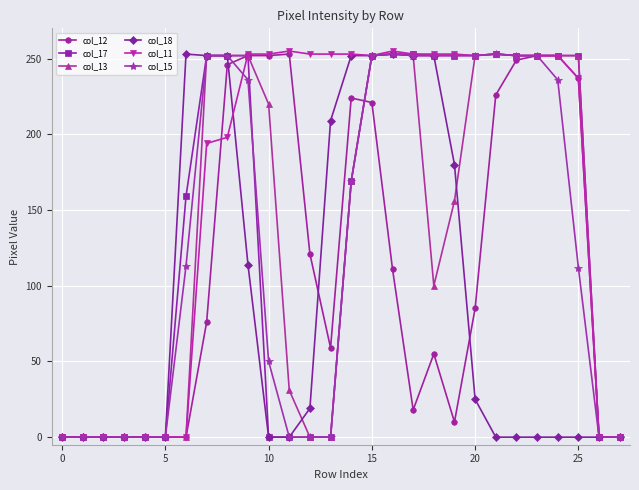

True or false: col_17 has more than 0 points higher than both neighbors.

True